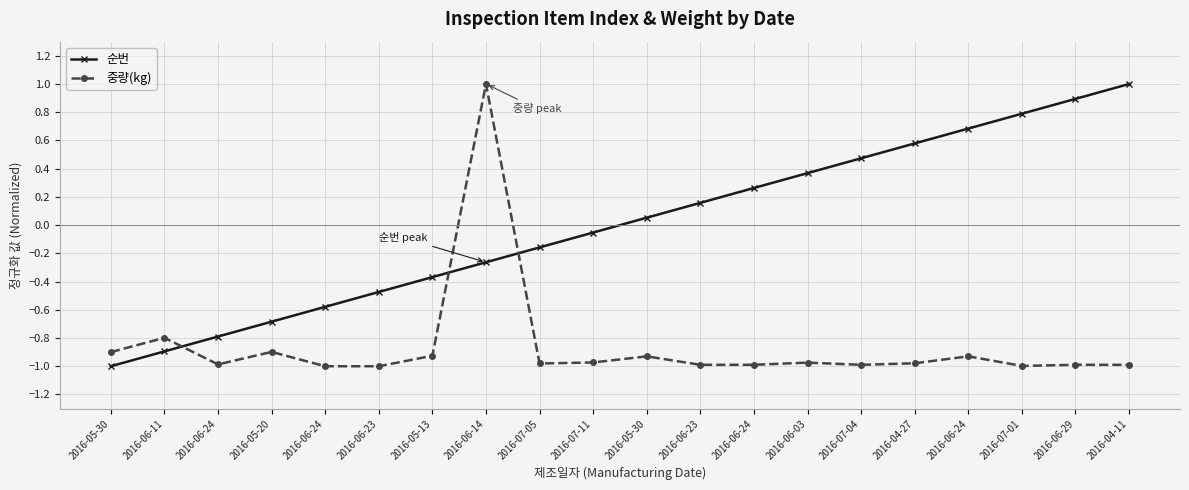

What are all the series names shown in the legend?

순번, 중량(kg)